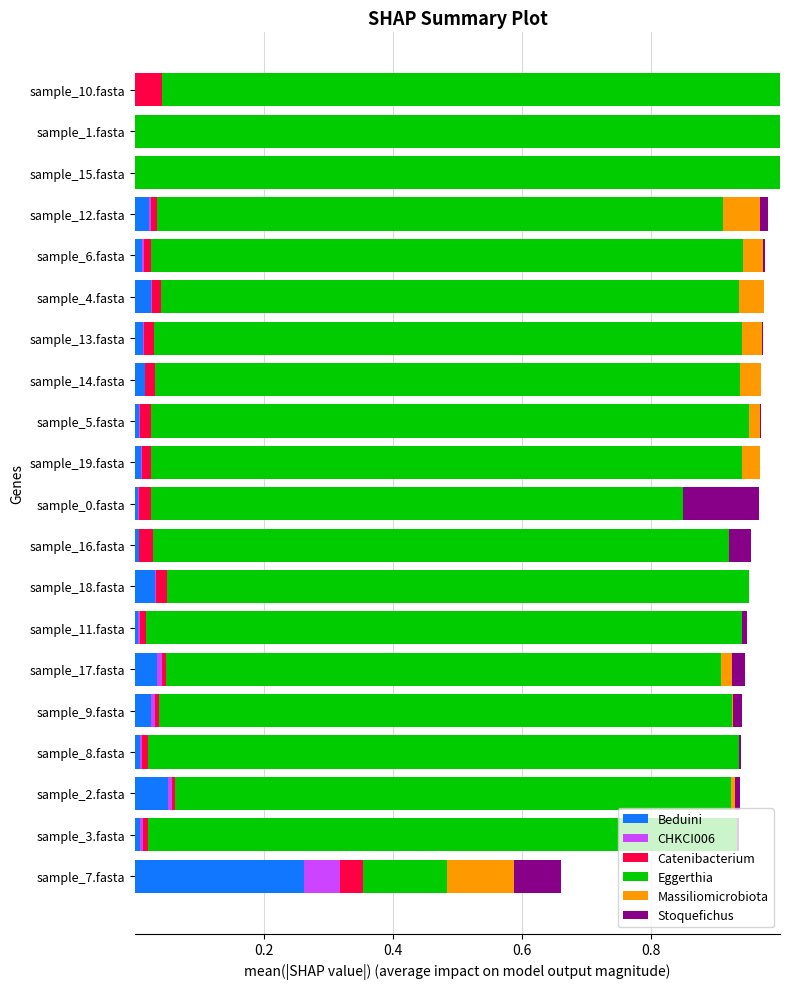

What is the total value across all series at sample_7.fasta?

0.7